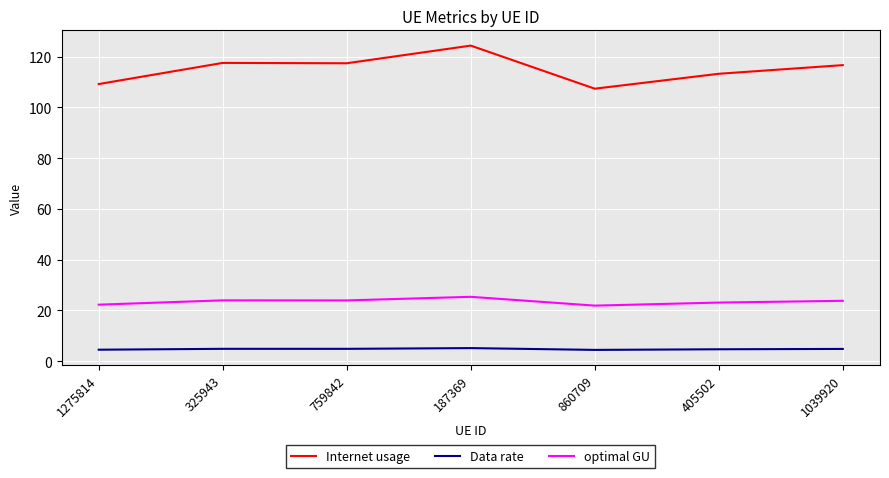

Rank the series by their average value, from lowest to highest.

Data rate, optimal GU, Internet usage